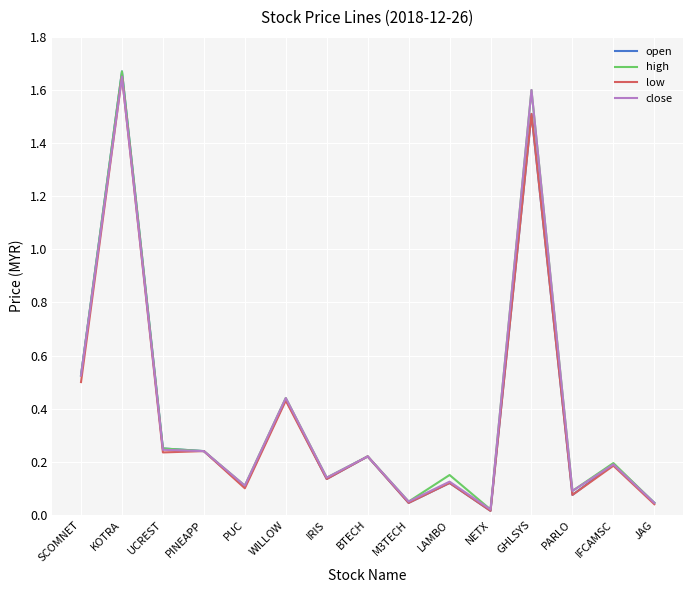

At which category is the sum across all series the highest?

KOTRA